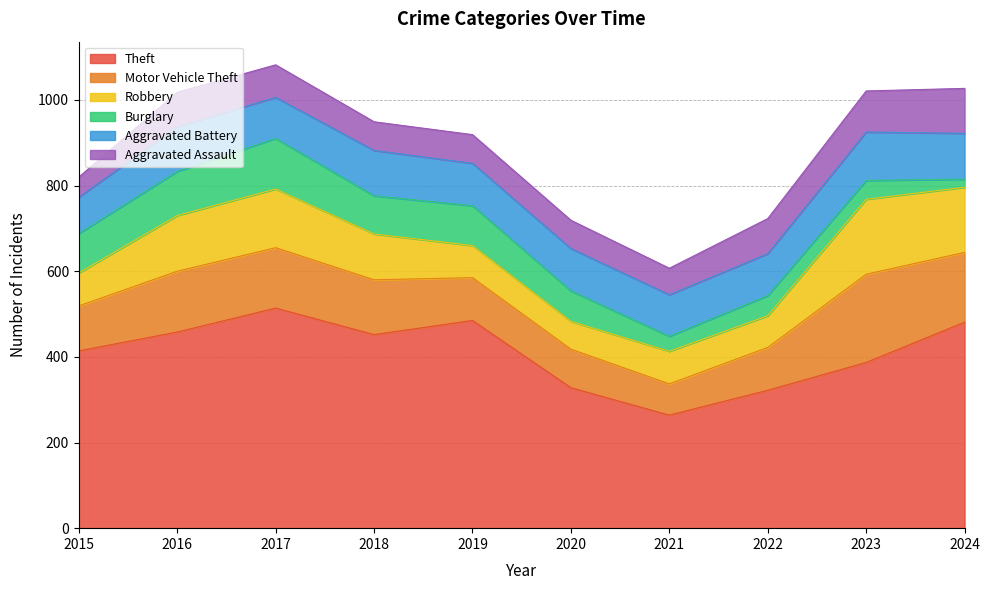

At which category does Robbery reach its first local valley?

2020